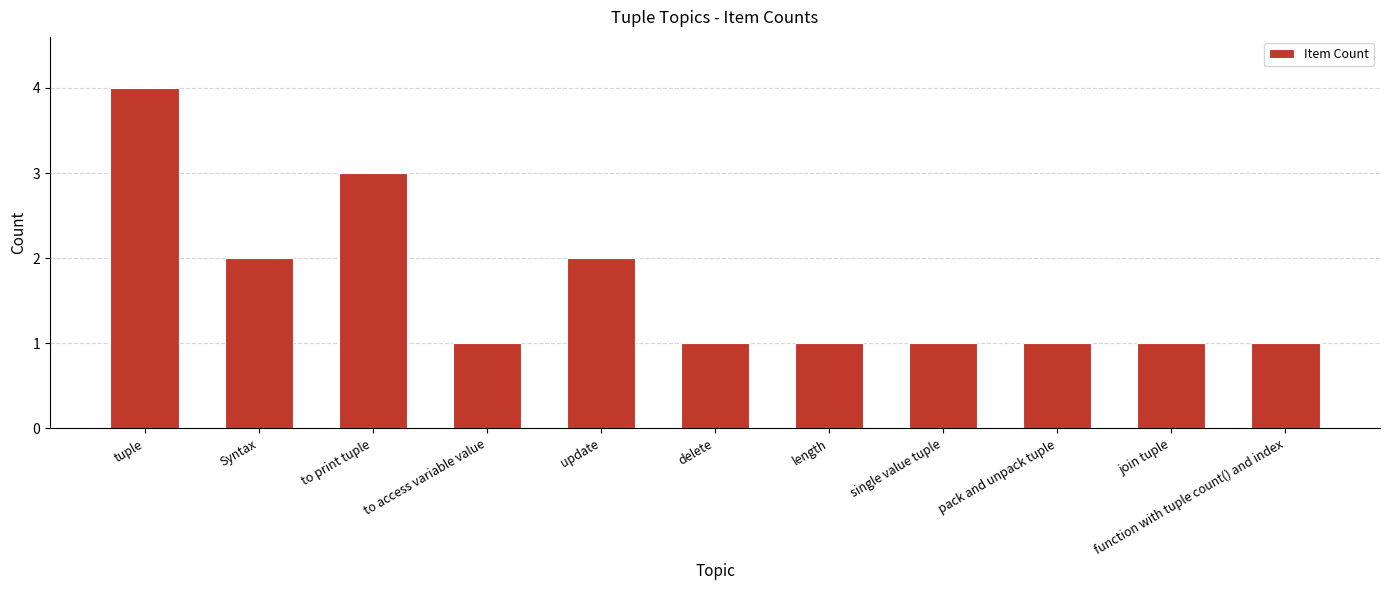

The chart shows a value of 4 at tuple. True or false?

True